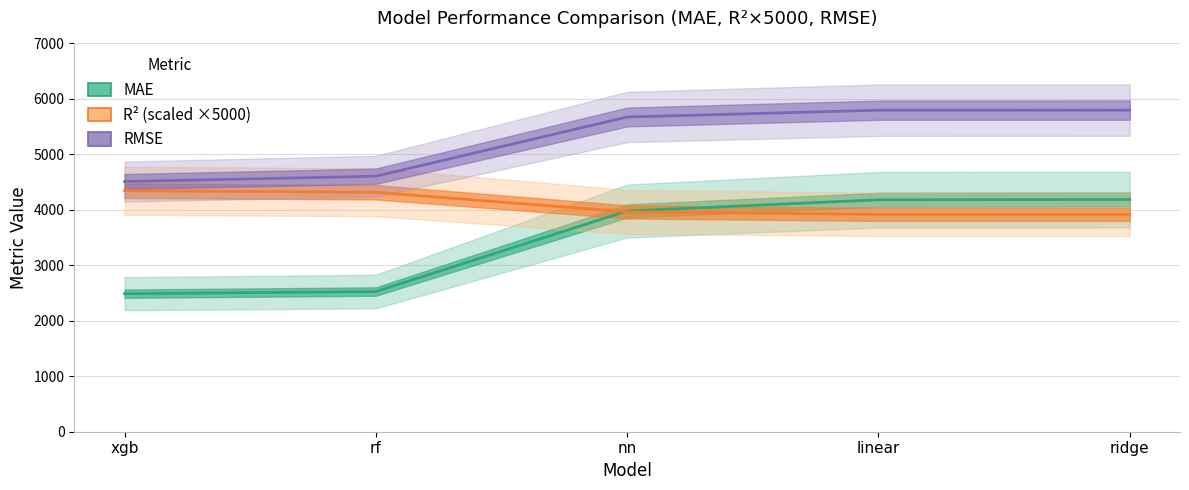

Which has a higher value, linear or xgb?

linear